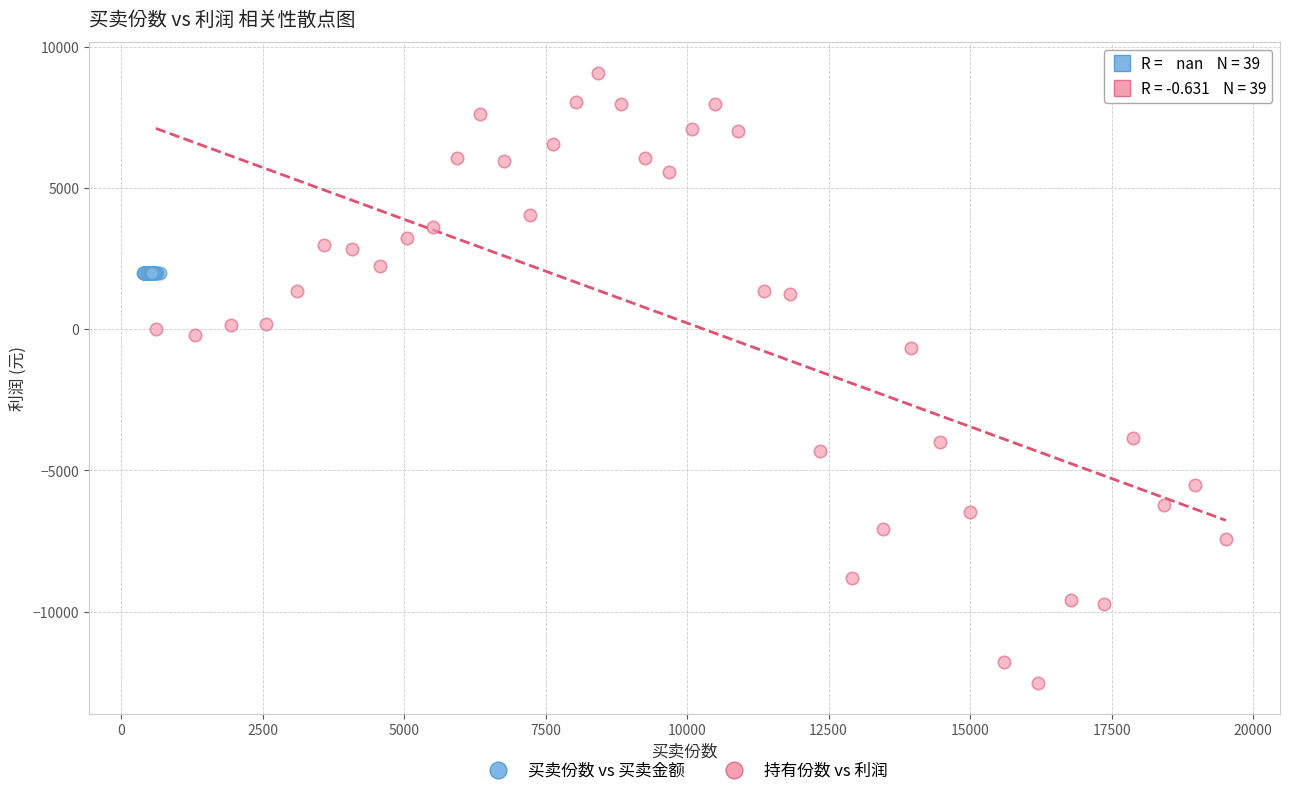

Which series contains the lowest Y value?

持有份数 vs 利润